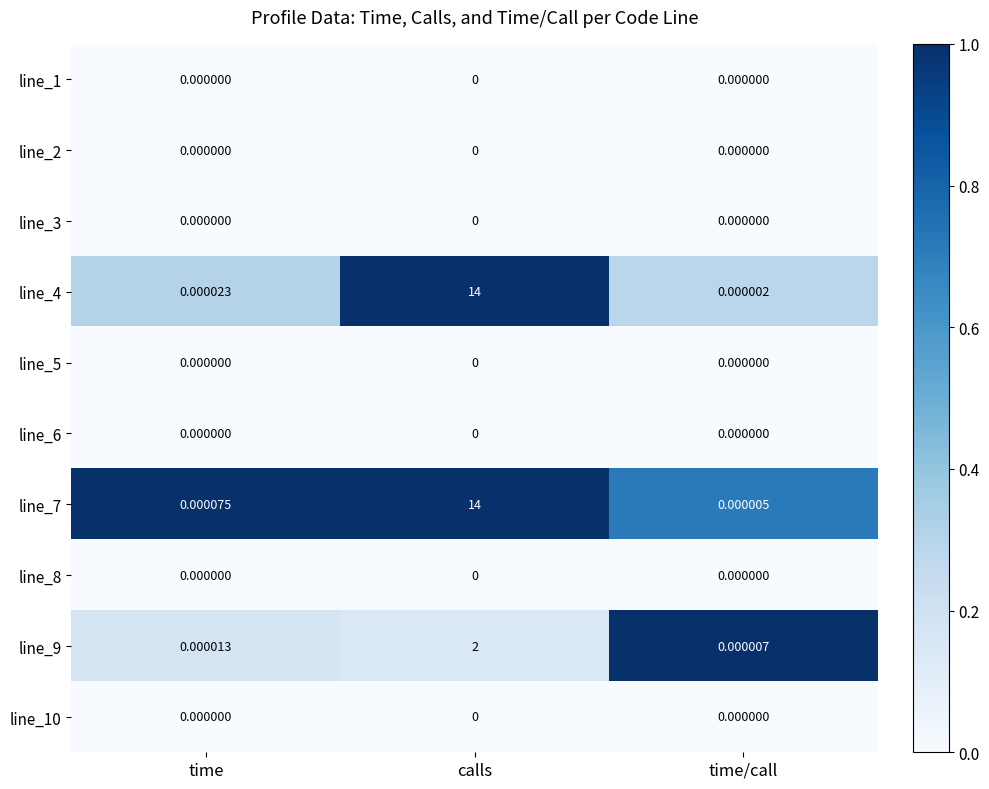

At which category does the chart reach its peak across all series?

calls